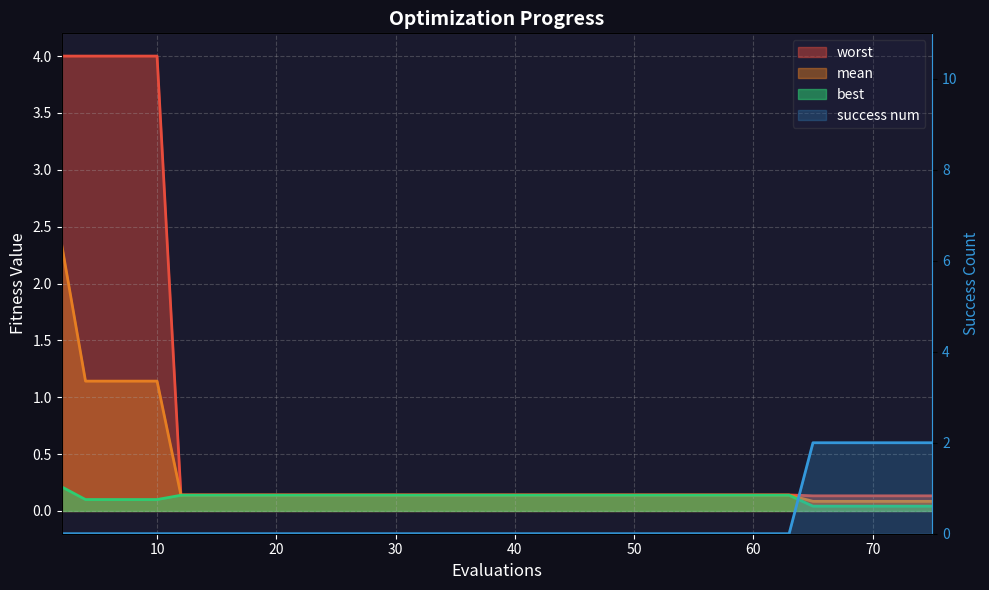

Does the chart display data point markers on the line(s)?

No